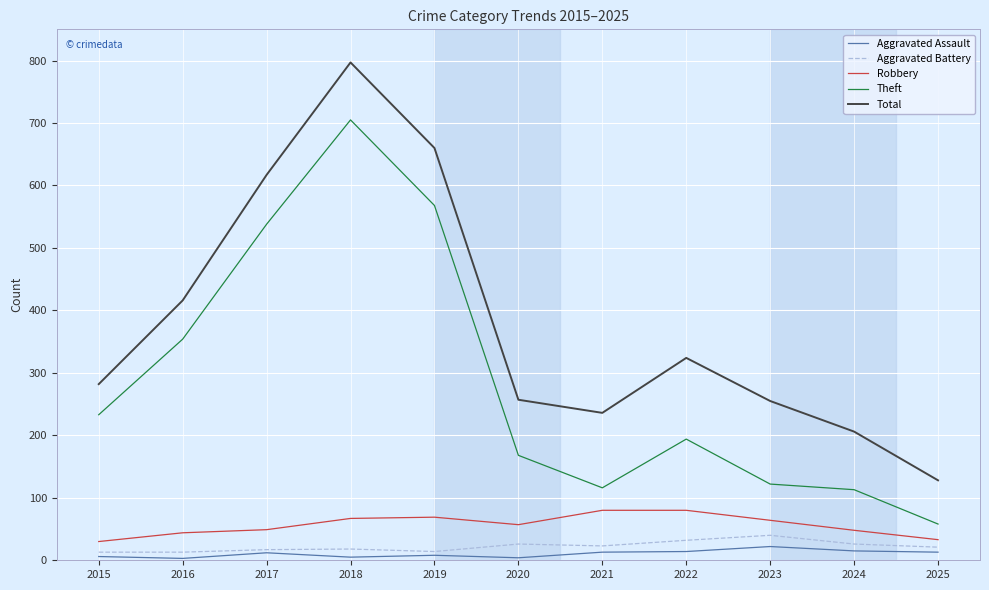

How many categories are shown in the chart?

11